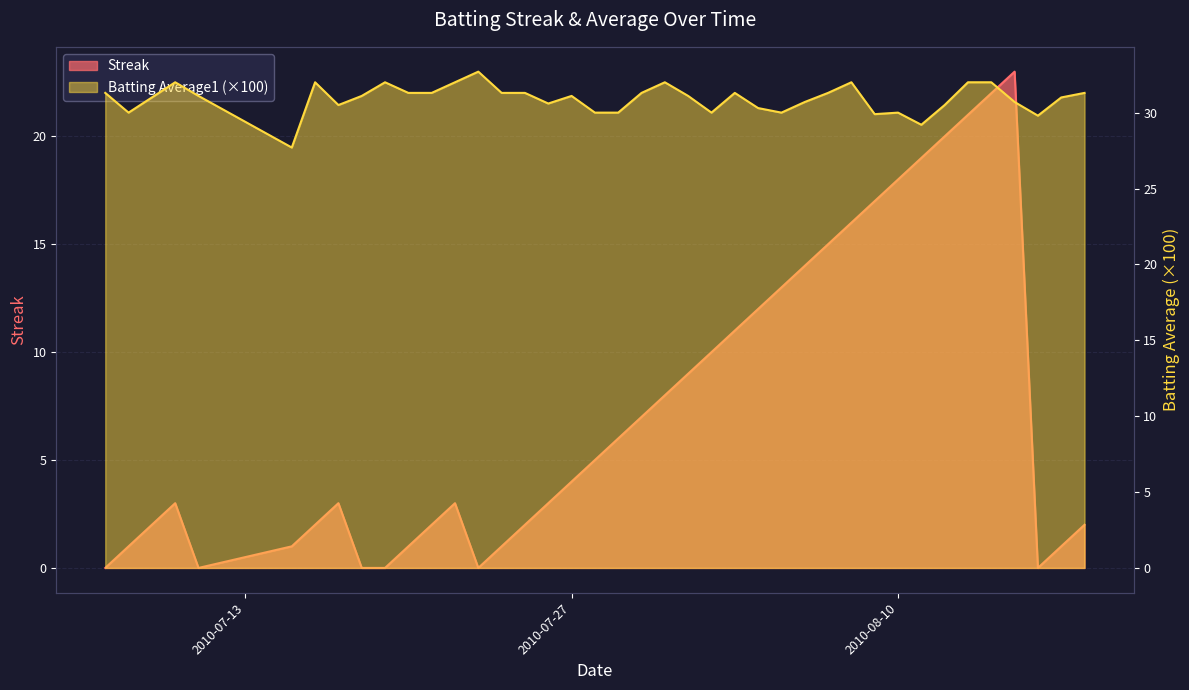

Which series has the largest total across all categories?

Batting Average1